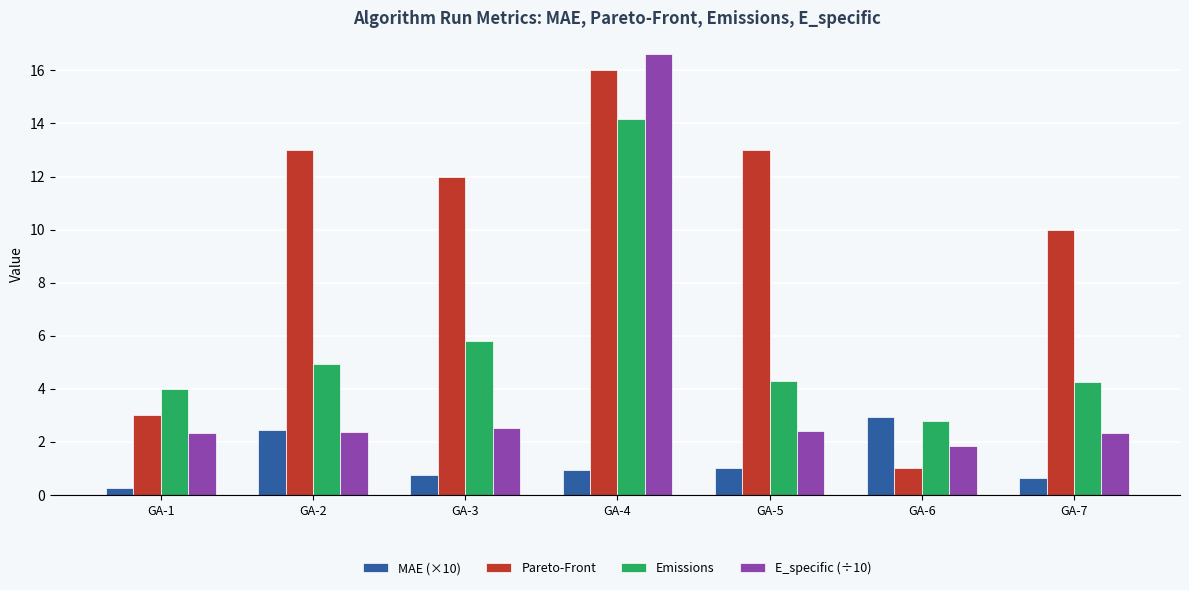

How many series are shown in this chart?

4